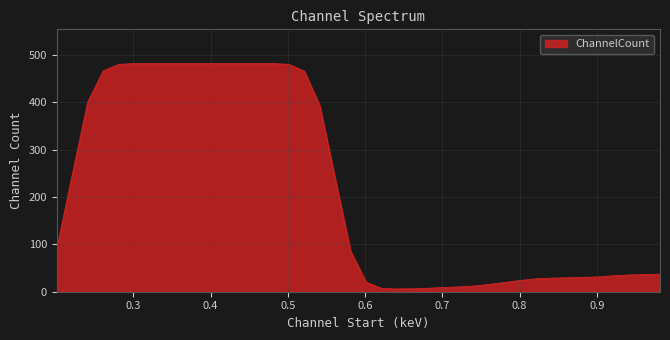

What is the difference between the maximum and minimum values?

476.3